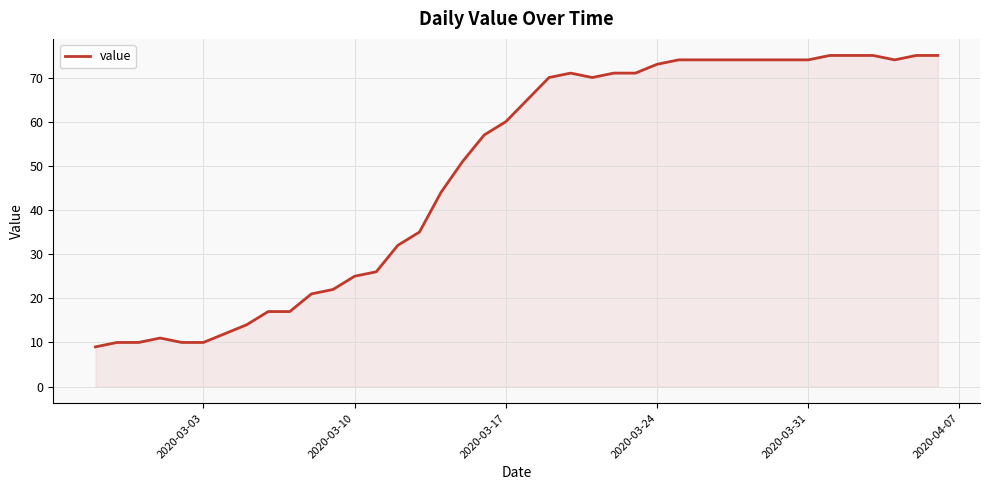

What is the greatest value displayed?

75